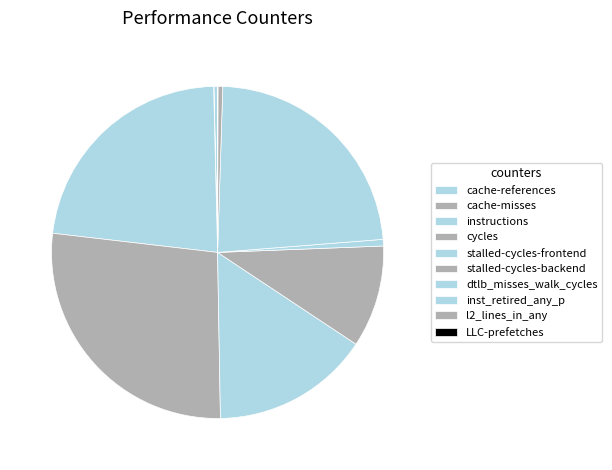

What is the total percentage of dtlb_misses_walk_cycles and stalled-cycles-backend?

10.6%